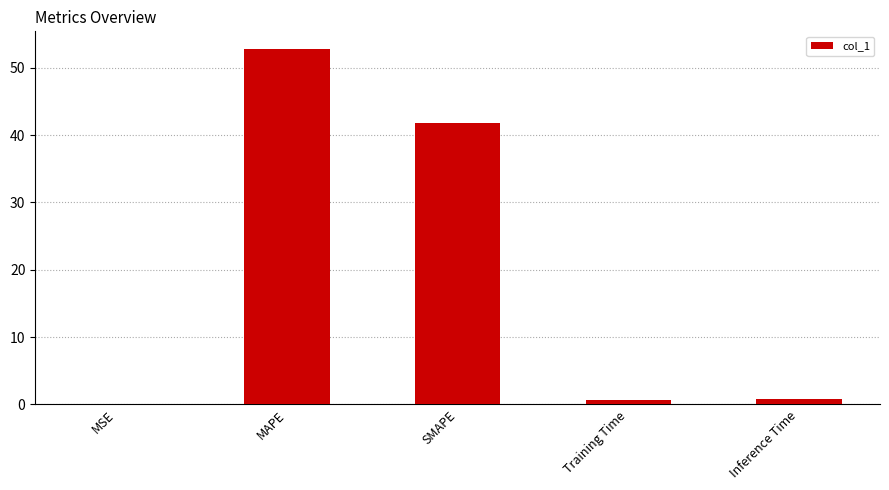

Between MAPE and SMAPE, which is larger?

MAPE